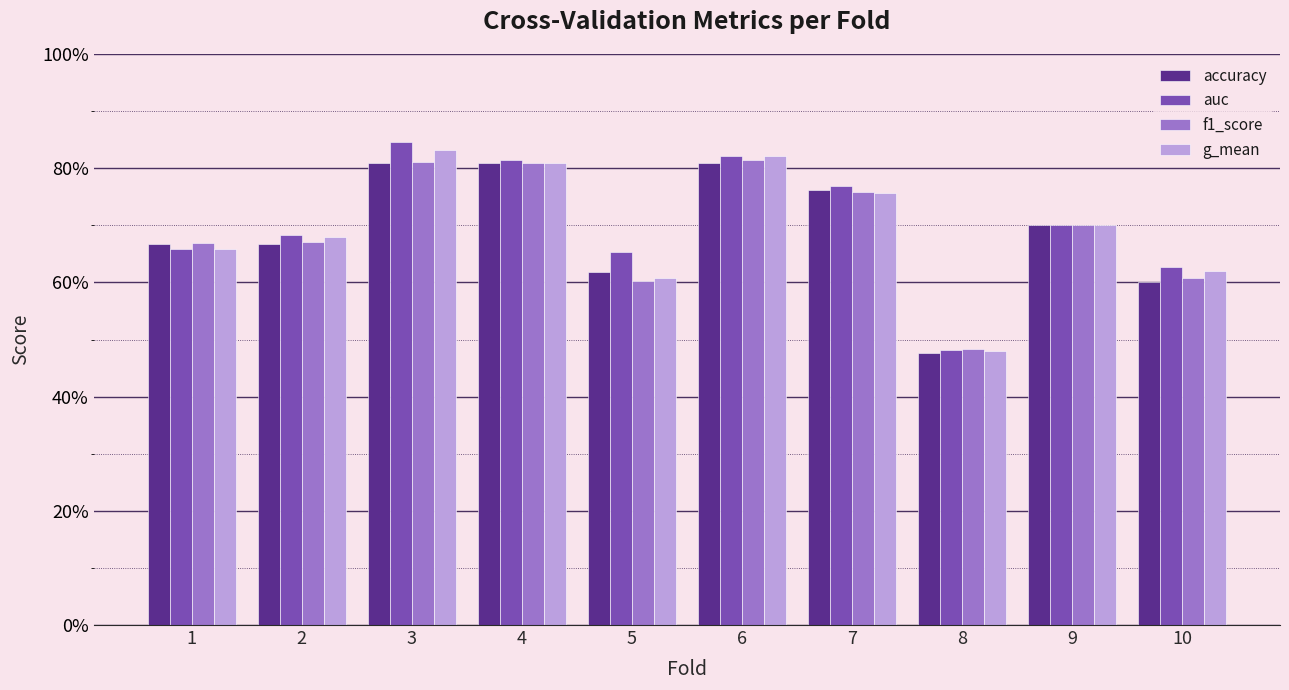

Reading left to right, extract all data points from this chart.

accuracy: 1=0.7	2=0.7	3=0.8	4=0.8	5=0.6	6=0.8	7=0.8	8=0.5	9=0.7	10=0.6
auc: 1=0.7	2=0.7	3=0.8	4=0.8	5=0.7	6=0.8	7=0.8	8=0.5	9=0.7	10=0.6
f1_score: 1=0.7	2=0.7	3=0.8	4=0.8	5=0.6	6=0.8	7=0.8	8=0.5	9=0.7	10=0.6
g_mean: 1=0.7	2=0.7	3=0.8	4=0.8	5=0.6	6=0.8	7=0.8	8=0.5	9=0.7	10=0.6